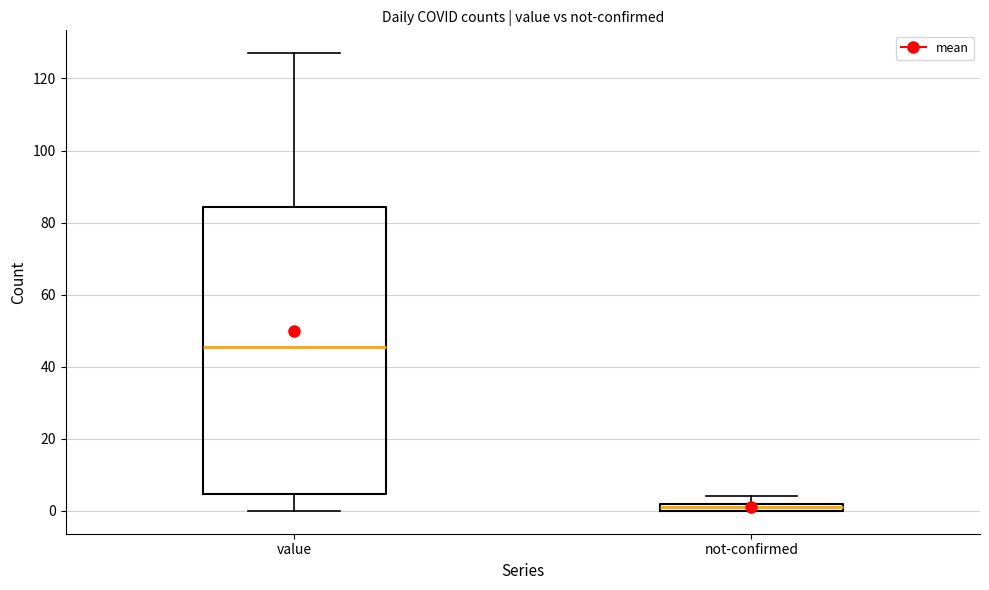

Where is the lower edge of the box for value on the y-axis? The values are not printed on the chart, so give them approximately, as read against the axis.

4